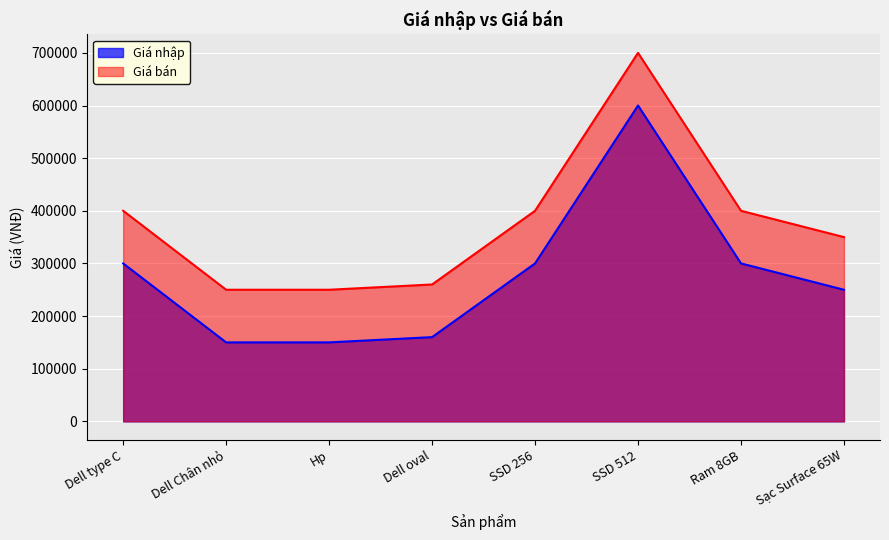

What is the total value across all series at Dell Chân nhỏ?

400000